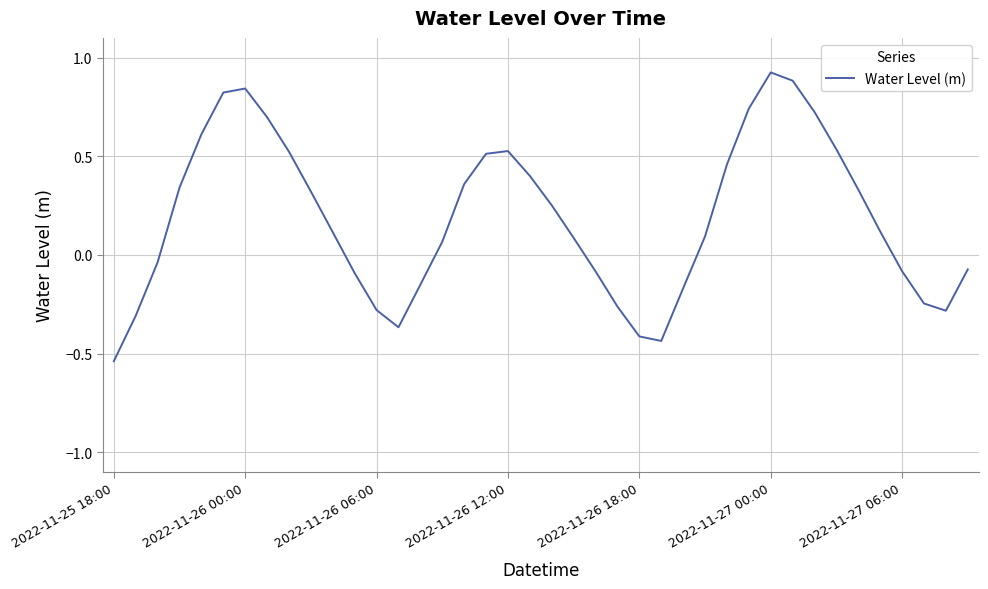

Where is the first local maximum?

2022-11-26 00:00